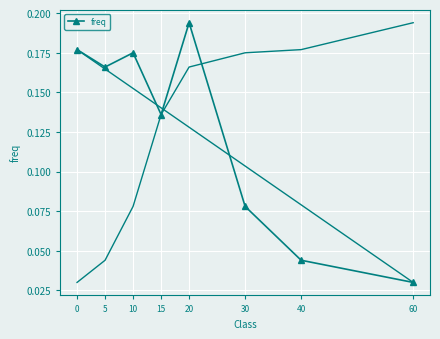

List the labels in order of value, smallest first.

60, 40, 30, 15, 5, 10, 0, 20